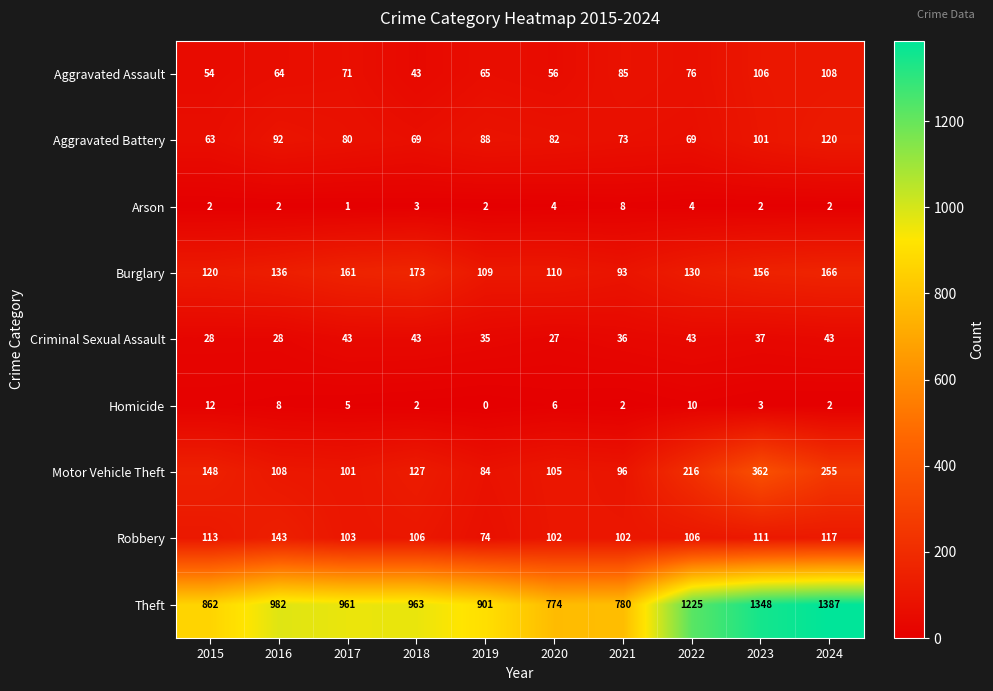

Which label corresponds to the smallest value in the chart?

2019